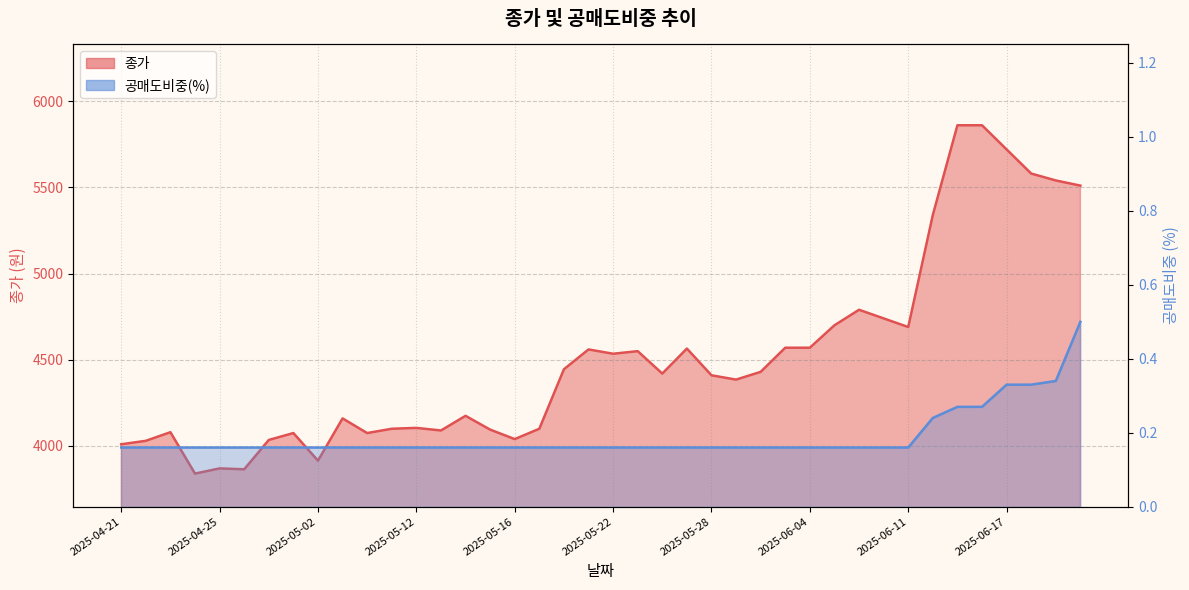

At how many categories does at least one series exceed 2219?

40